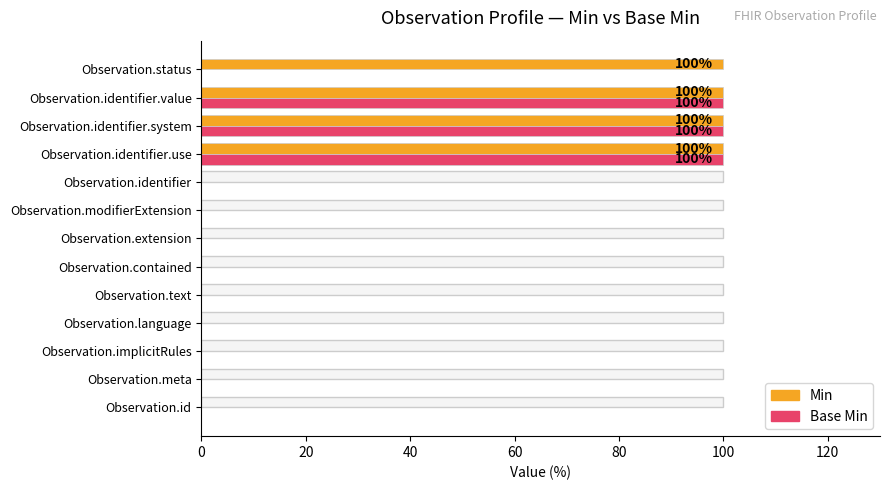

How many series are shown in this chart?

2